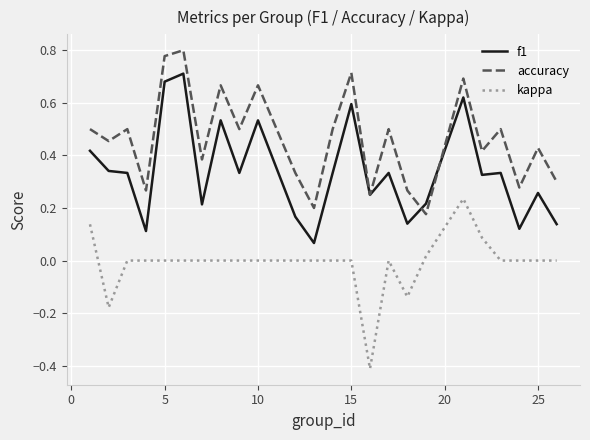

What is the smallest value displayed?

-0.4